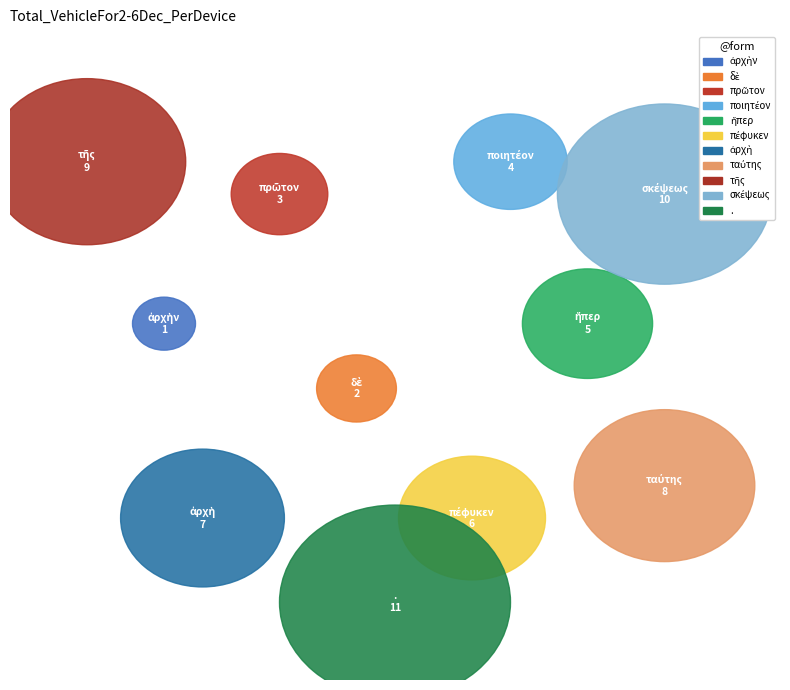

The πέφυκεν slice represents 18% of the pie. True or false?

False